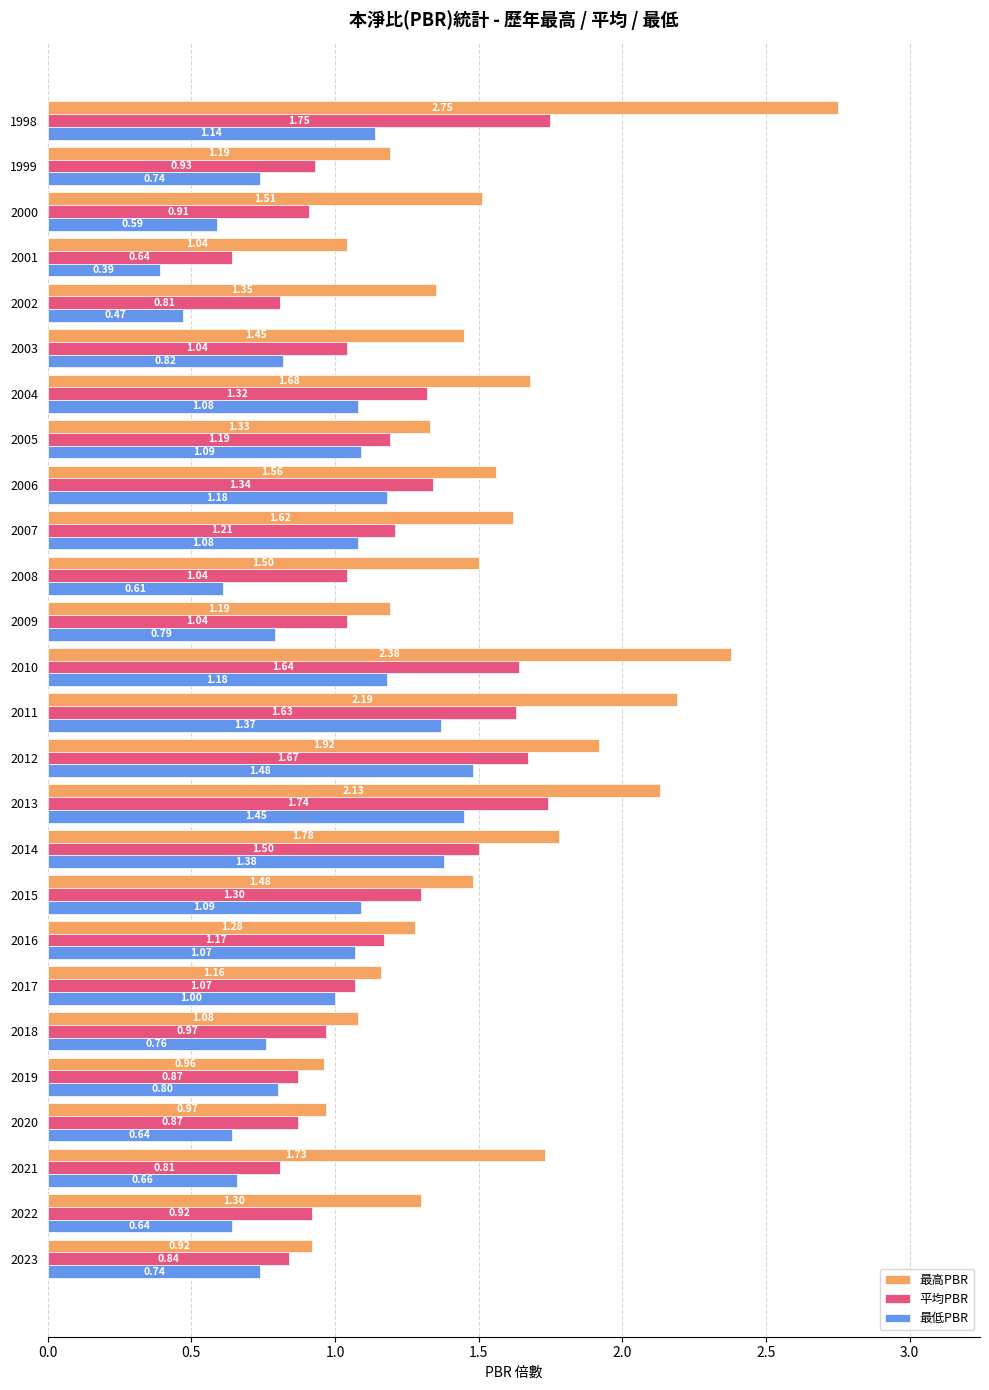

At 2019, list the series in order from smallest to largest.

最低PBR, 平均PBR, 最高PBR